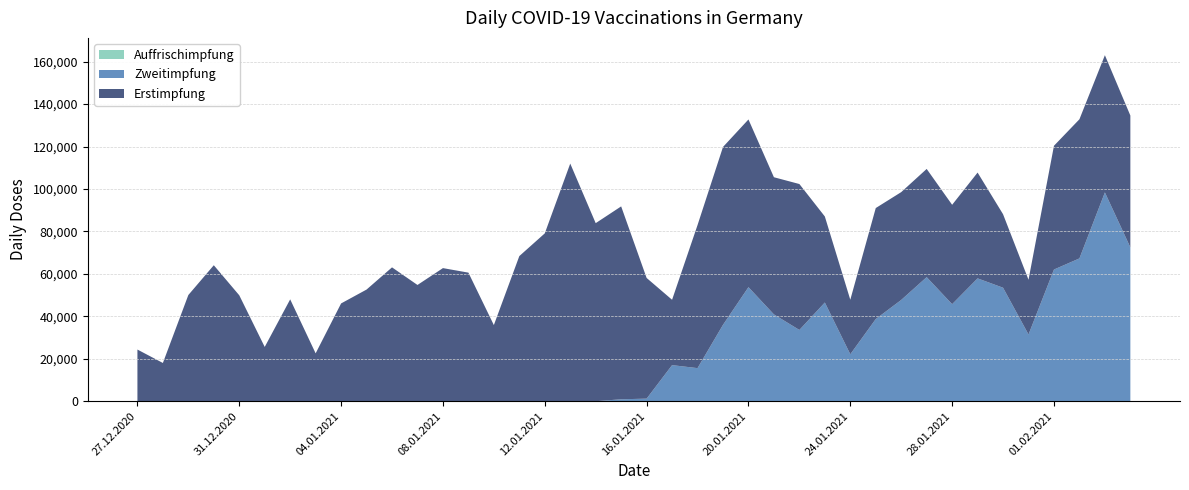

Reading left to right, transcribe all the data shown in this chart.

Erstimpfung: 24353	18025	50042	64078	49918	25584	48000	22559	46081	52615	63077	54780	62721	60593	35878	68390	79092	111976	83906	90885	56862	30792	67408	83806	79020	64631	68762	40533	25692	52294	50807	50983	46834	49853	34625	25772	58309	65559	64653	62115
Zweitimpfung: 0	0	0	0	0	0	0	0	0	0	0	0	0	0	0	0	0	0	0	919	1221	17012	15598	35995	53744	40909	33580	46522	22126	38728	47721	58472	45722	57889	53486	31459	62058	67294	98391	72497
Auffrischimpfung: 0	0	0	0	0	0	0	0	0	0	0	0	0	0	0	0	0	0	0	0	0	0	0	0	0	0	0	0	0	0	0	0	0	0	0	0	0	0	0	0